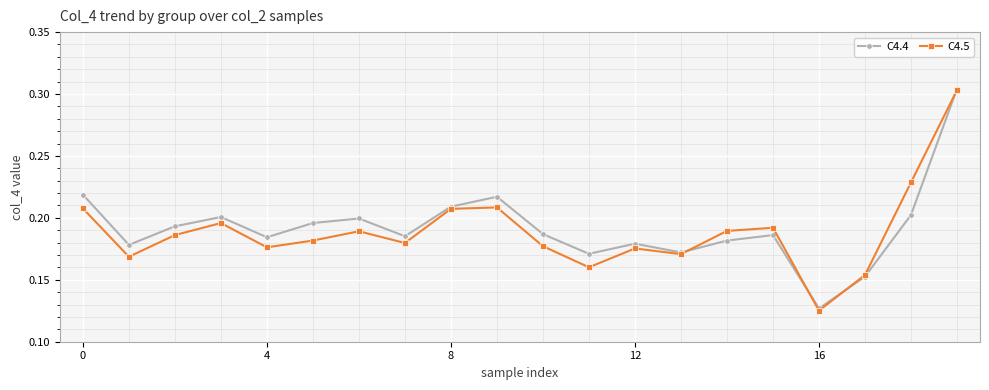

At how many categories does at least one series exceed 0?

20